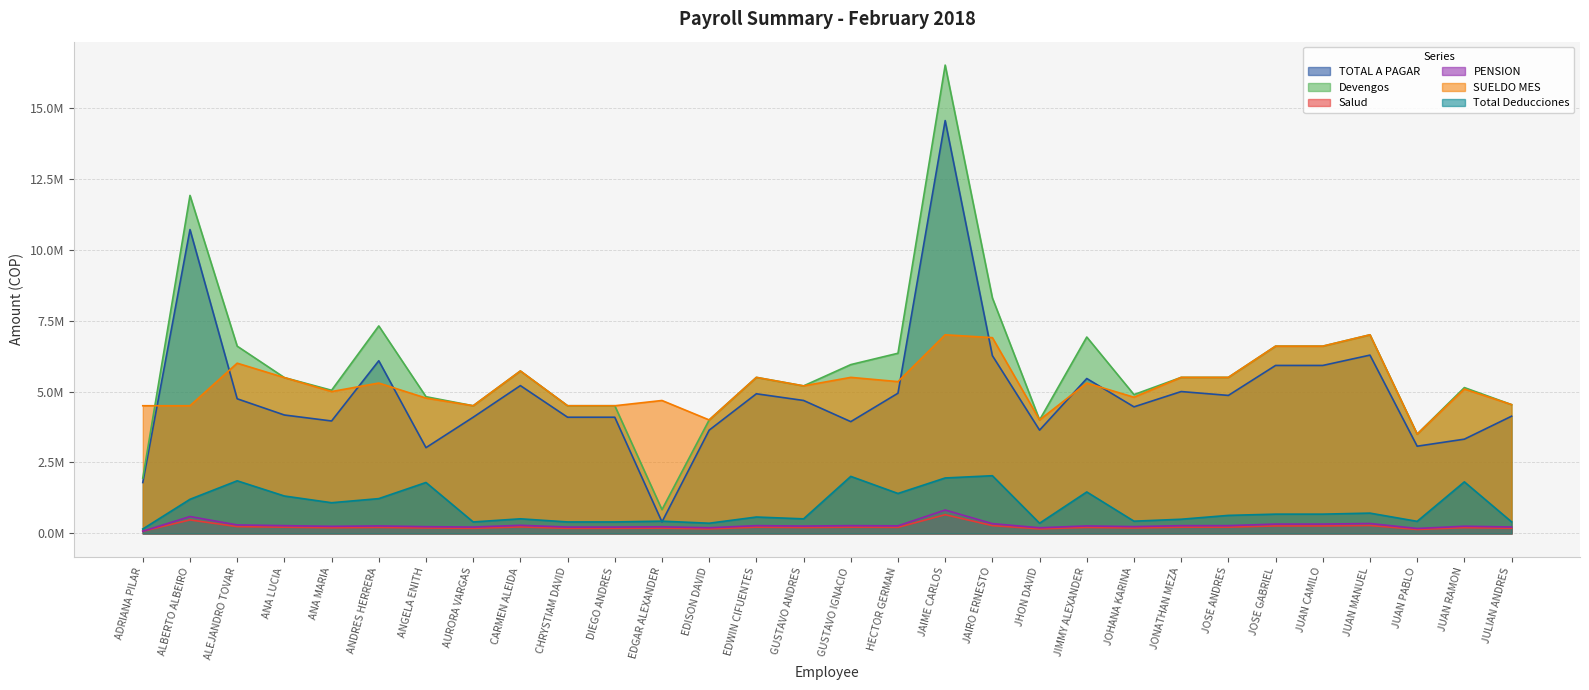

How many series are shown in this chart?

6